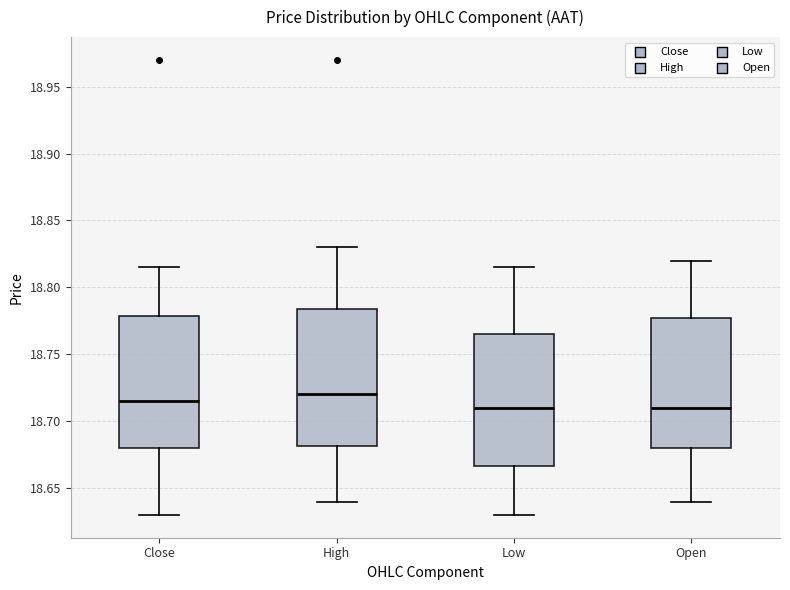

Reading left to right, read every box against the y-axis: the position of its median line, the range the box covers, and the ends of its whiskers. The values are not printed on the chart, so give them approximately, as read against the axis.

Close: median 18.715, box 18.680 to 18.780, whiskers 18.630 to 18.815
High: median 18.720, box 18.680 to 18.785, whiskers 18.640 to 18.830
Low: median 18.710, box 18.665 to 18.765, whiskers 18.630 to 18.815
Open: median 18.710, box 18.680 to 18.780, whiskers 18.640 to 18.820